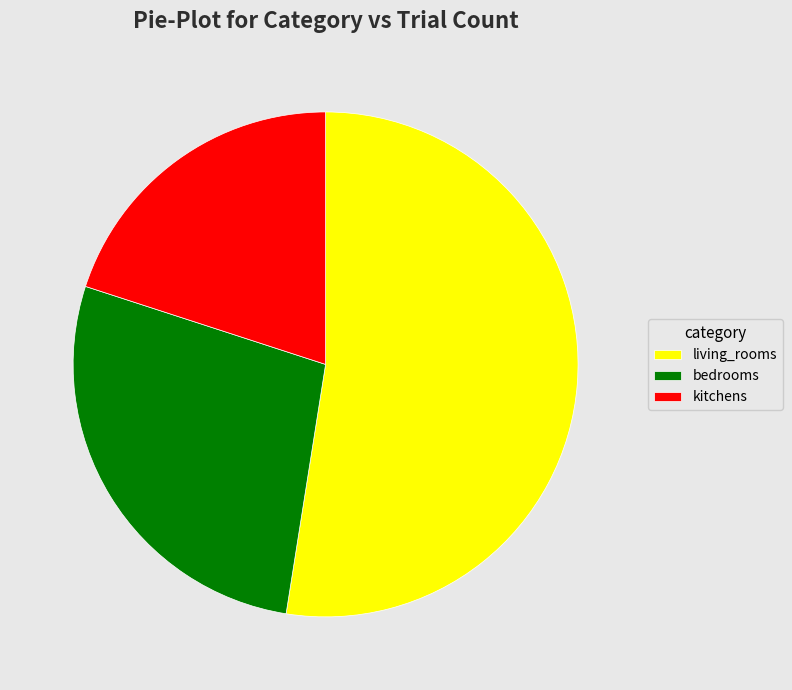

The bedrooms slice represents 40% of the pie. True or false?

False